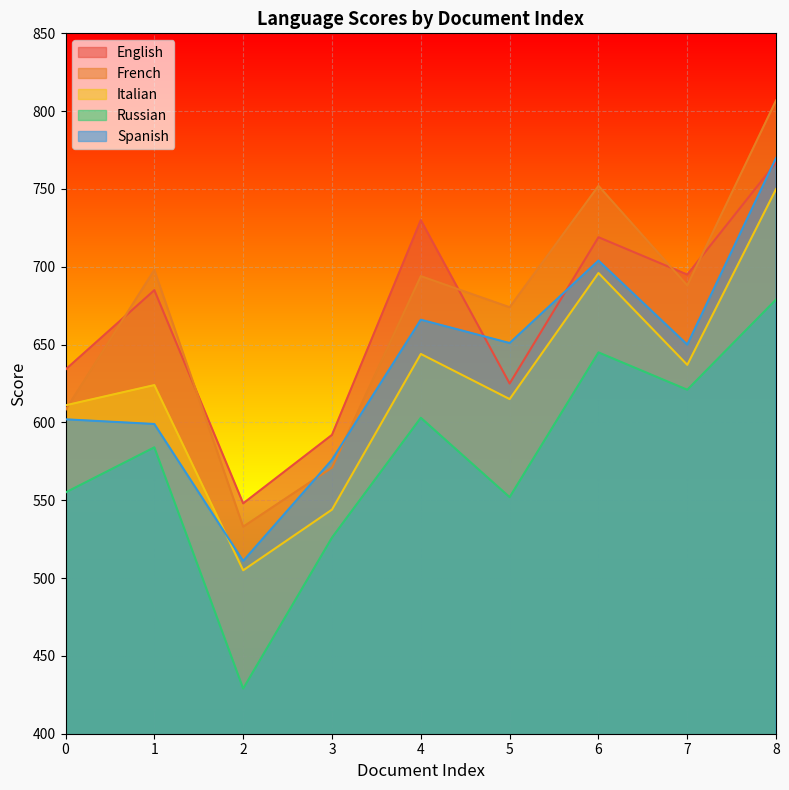

What is the difference between the maximum and second lowest values in the English series?

175